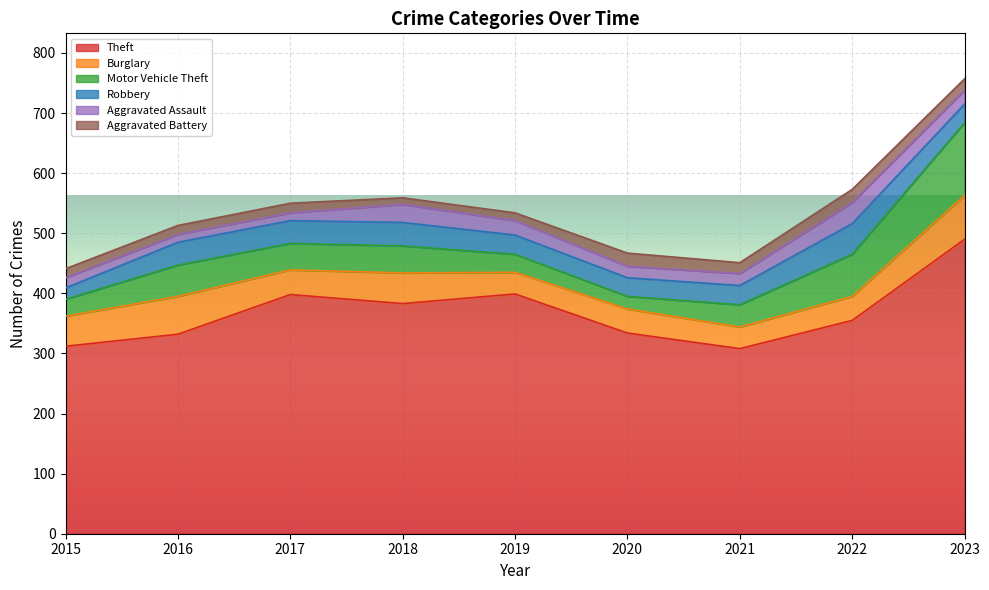

True or false: Robbery has a value of 31 at 2023.

True